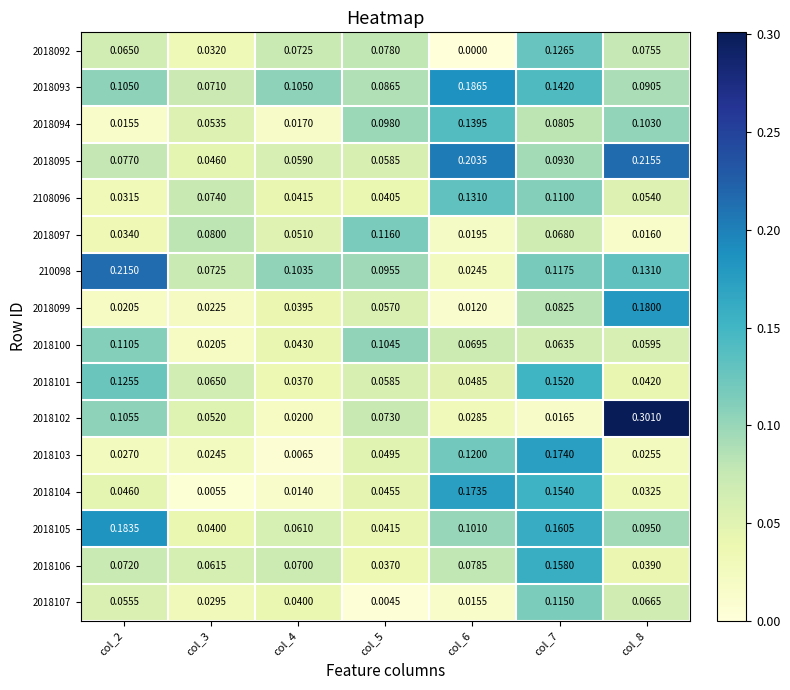

Which series changed the most between col_3 and col_4?

2018092